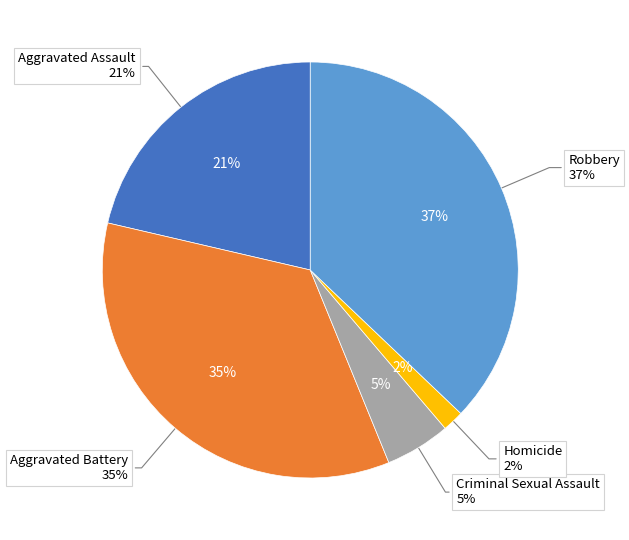

The Robbery slice represents 37% of the pie. True or false?

True